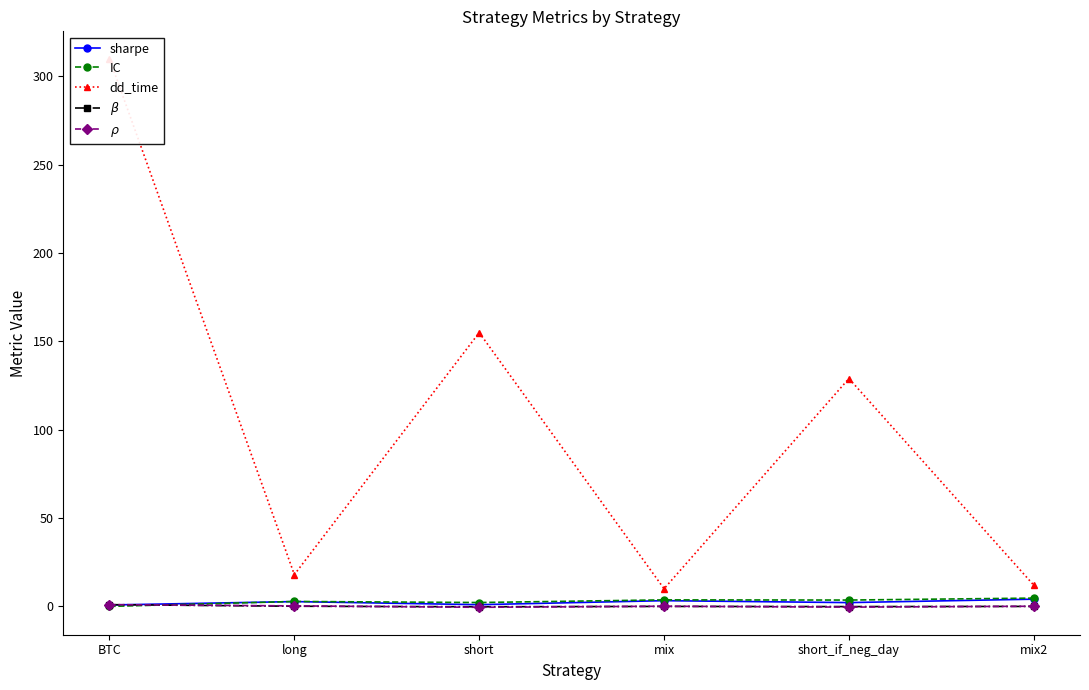

Which category has the highest value across all series?

BTC